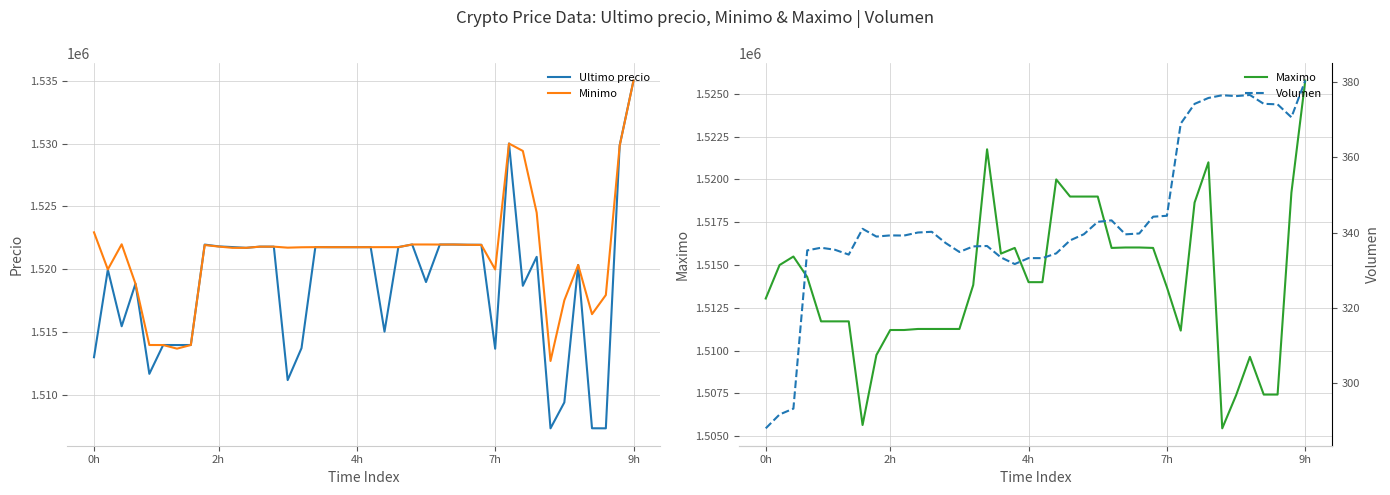

What is the lowest value of the Ultimo precio series?

1507383.0